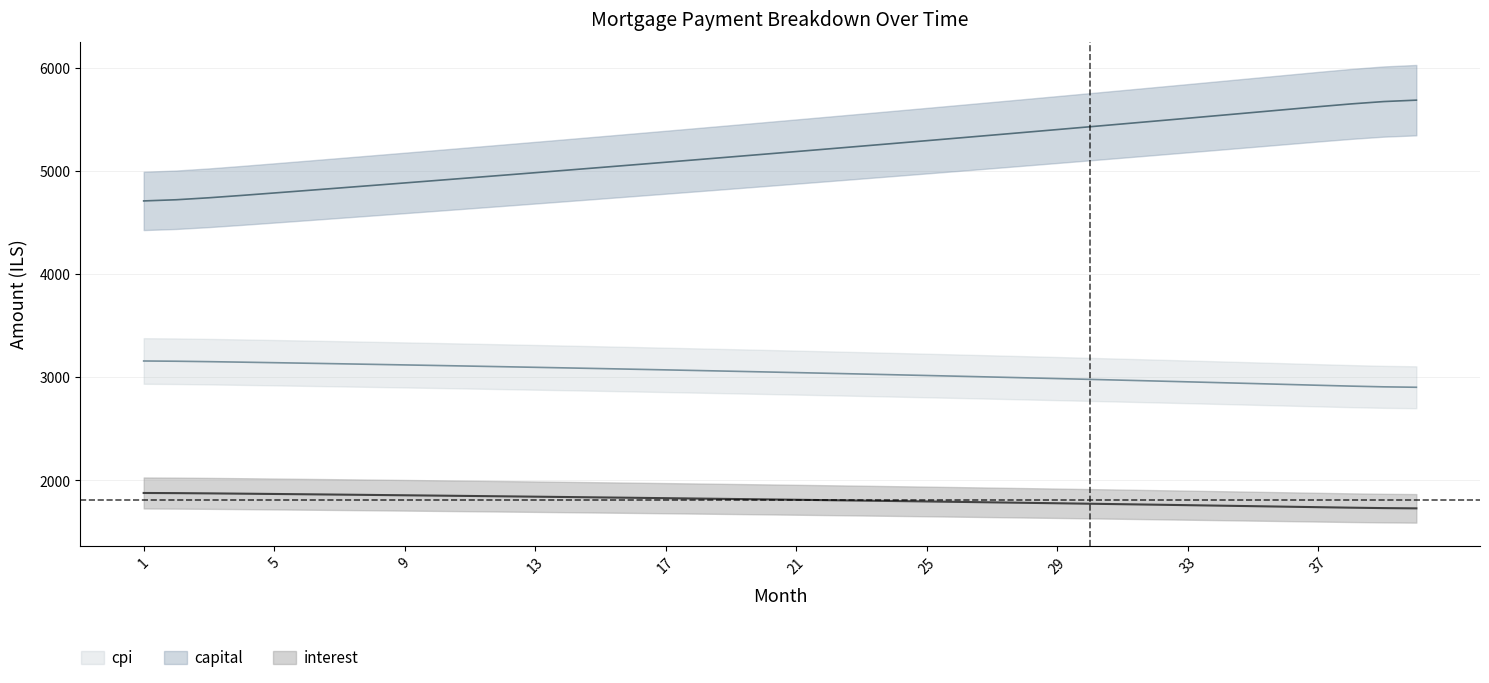

List the series in order of their overall mean, highest first.

capital, cpi, interest